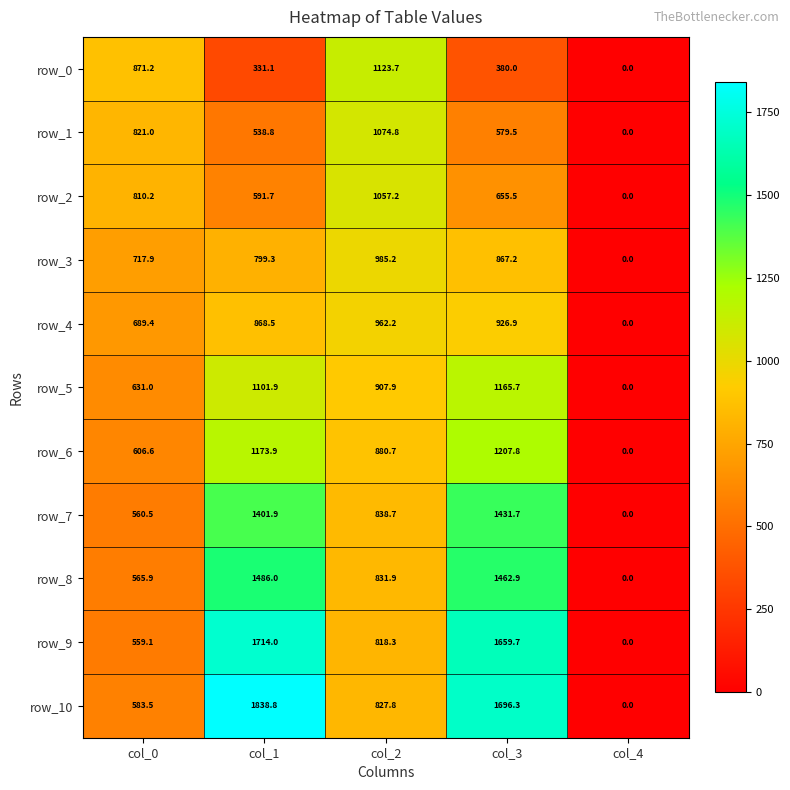

Where is row_2 nearest to the value 528?

col_1